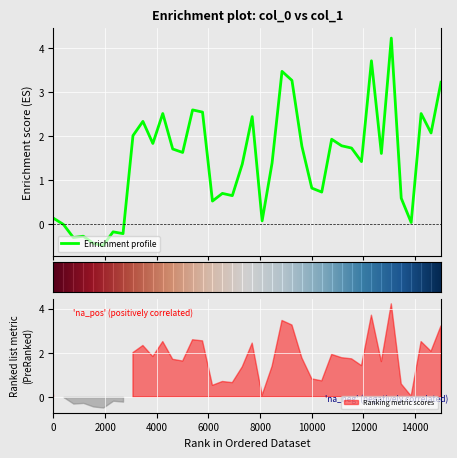

How many values exceed 1?

24